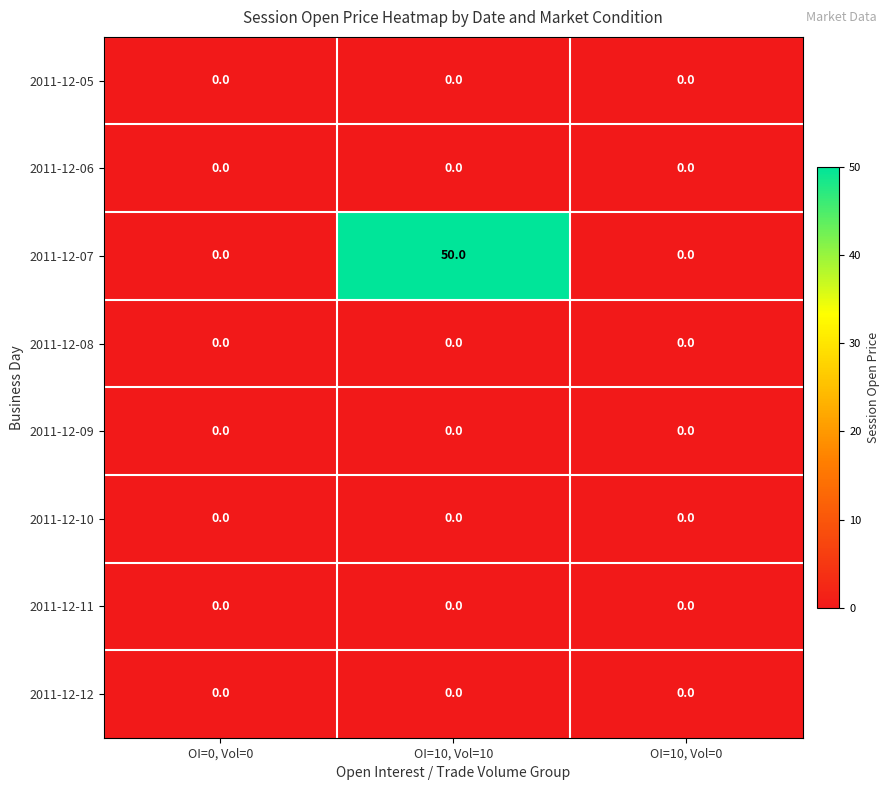

The value of 2011-12-05 at OI=10, Vol=0 is 0. True or false?

True